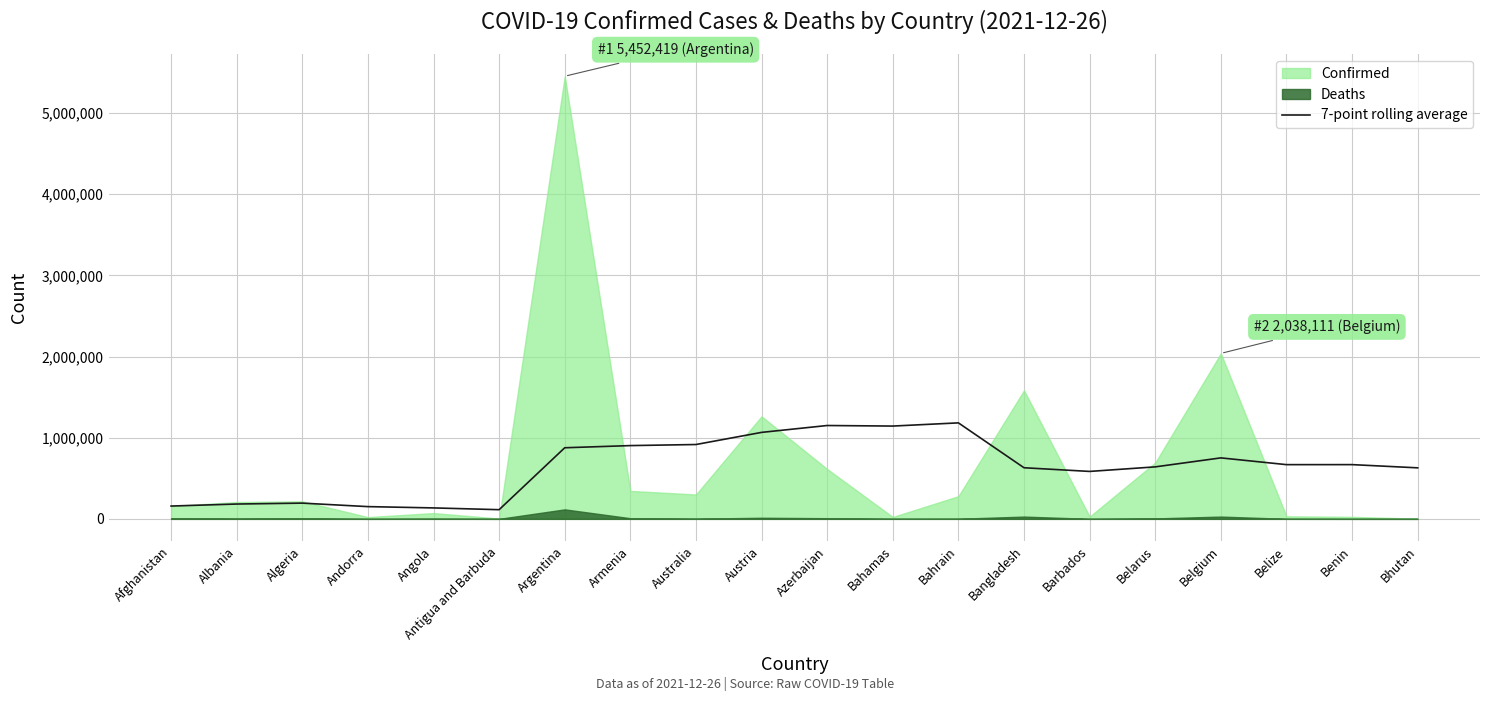

True or false: the data shows 1058017.8 at Belgium.

False